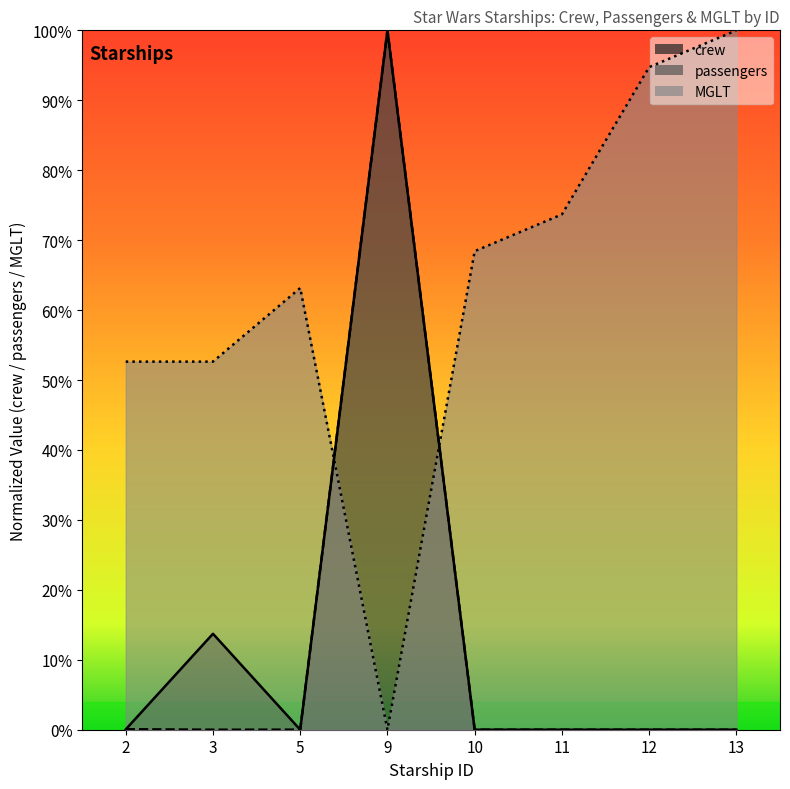

Rank the series at 9 from highest to lowest value.

crew, passengers, MGLT